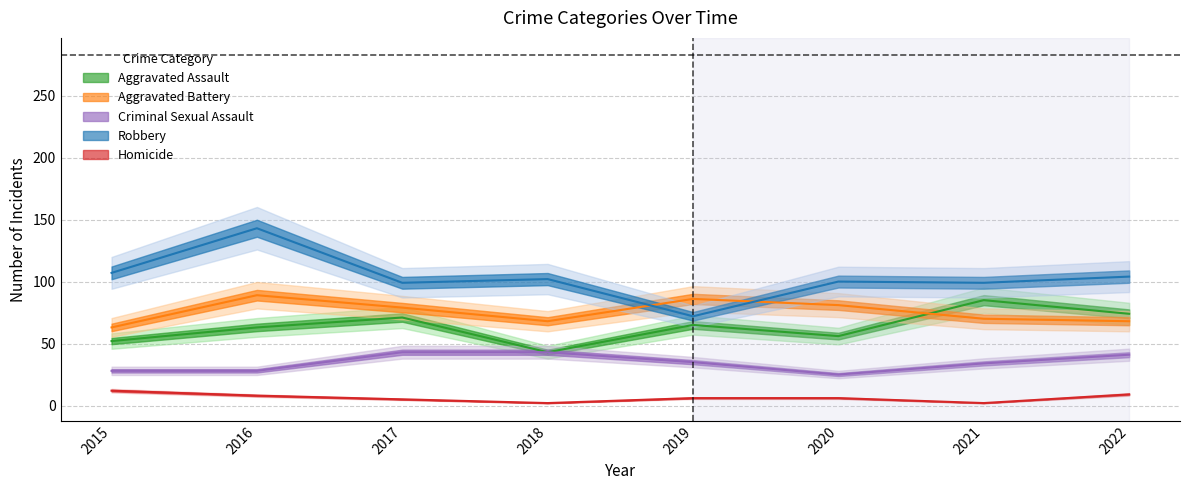

What are all the series names shown in the legend?

Aggravated Assault, Aggravated Battery, Criminal Sexual Assault, Robbery, Homicide